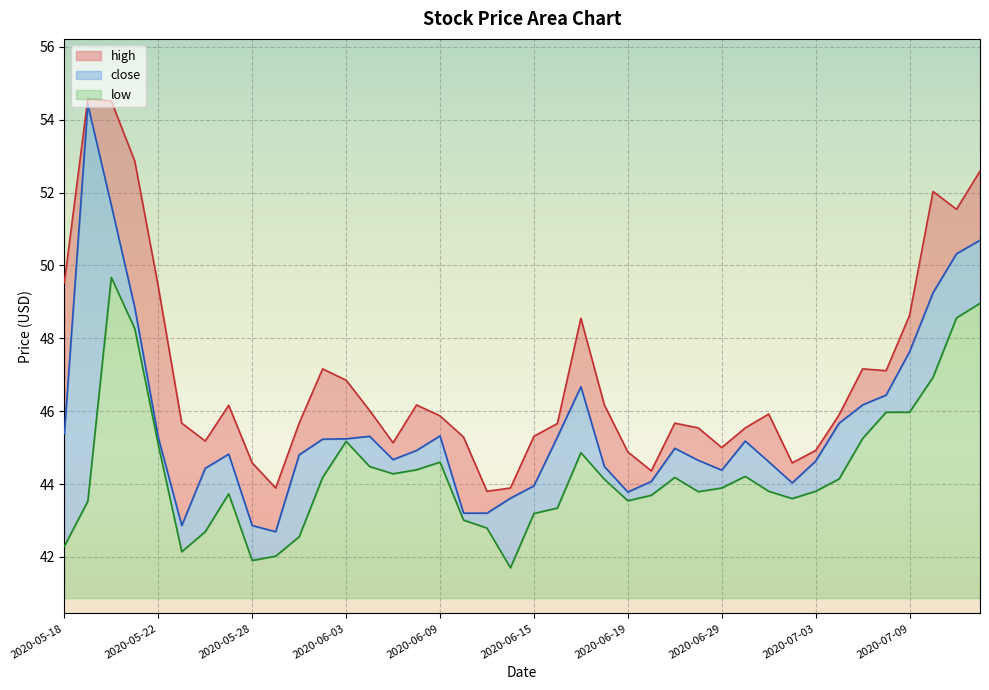

What is the label of the 26th point from the left?

2020-06-22